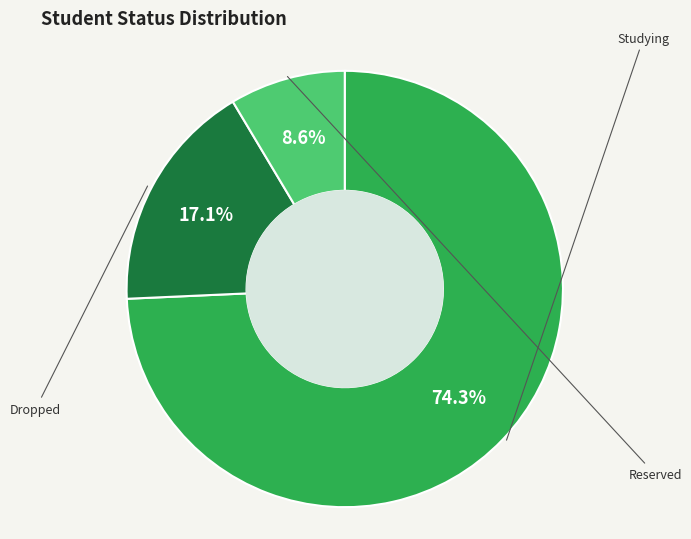

To the nearest percent, what percentage of the pie is Dropped?

17%